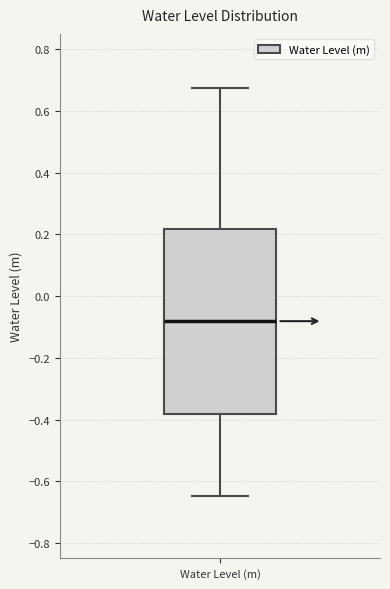

Where does the upper whisker of the box for Water Level (m) end on the y-axis? The values are not printed on the chart, so give them approximately, as read against the axis.

0.68